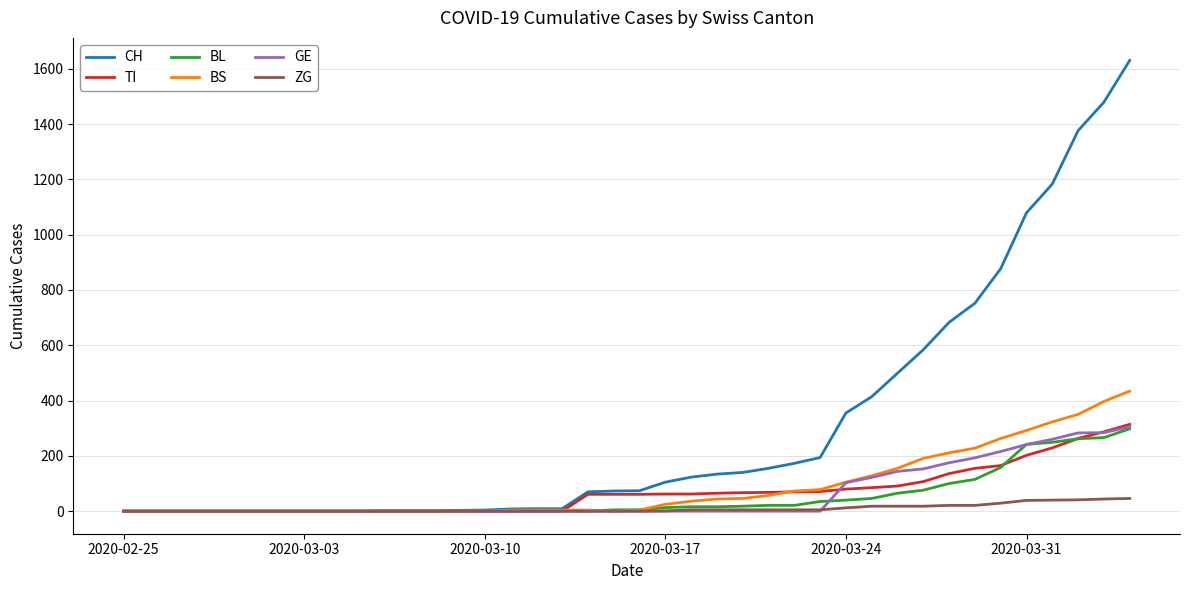

Which series has the largest range (max minus min)?

CH